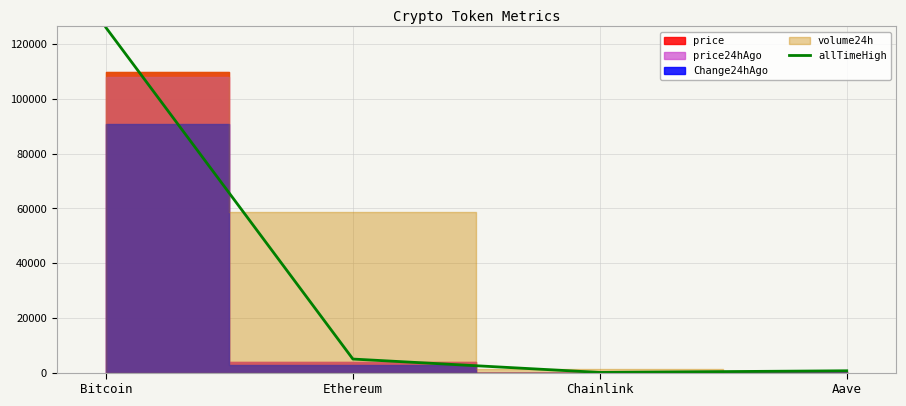

How many values are below 4946?

2